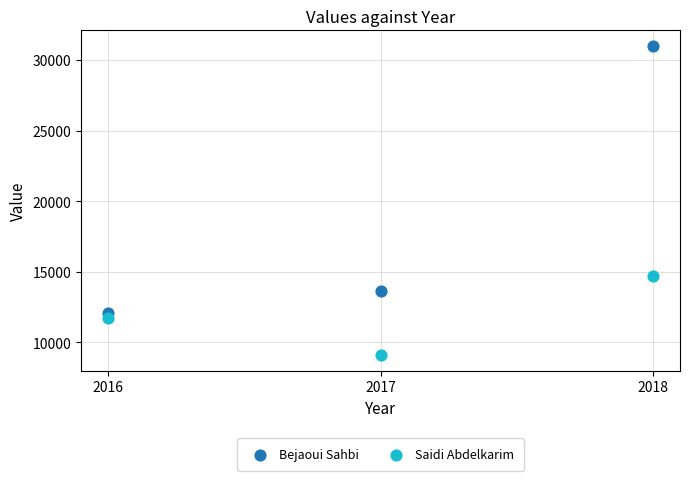

Which series has the largest Y range (max minus min)?

Bejaoui Sahbi